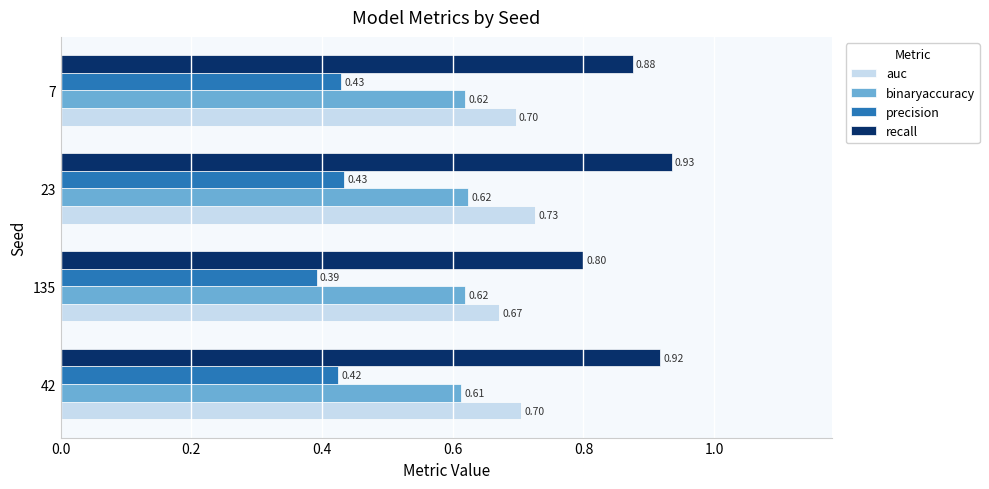

List the series in order of their overall mean, lowest first.

precision, binaryaccuracy, auc, recall